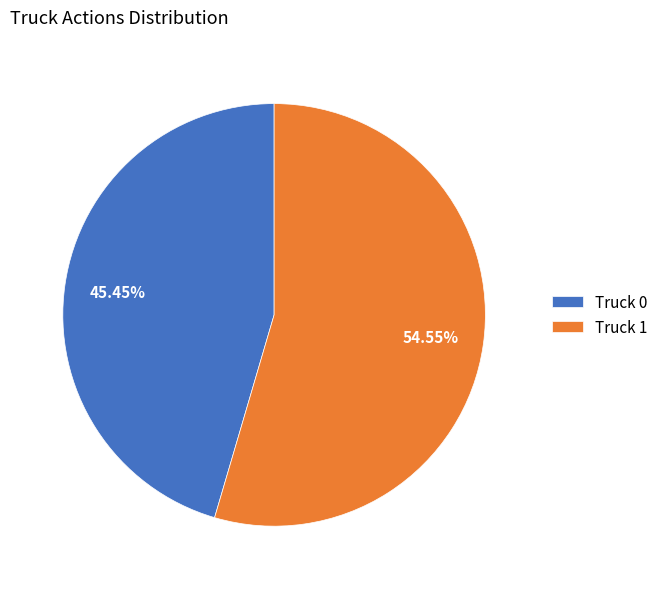

To the nearest percent, what percentage of the pie is Truck 1?

55%